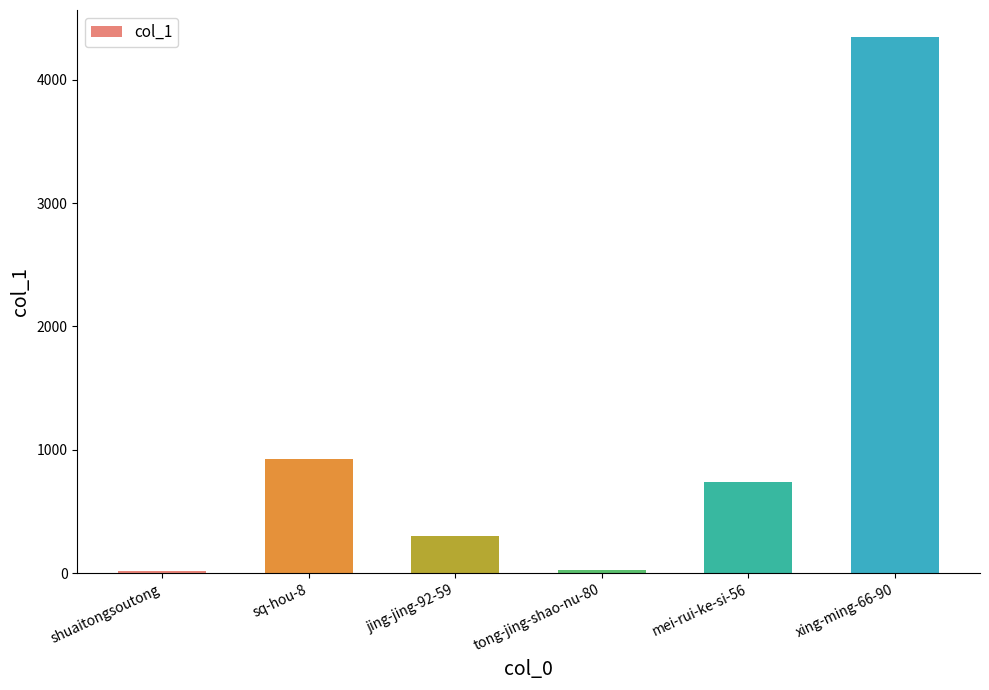

Does the chart contain stacked bars?

No